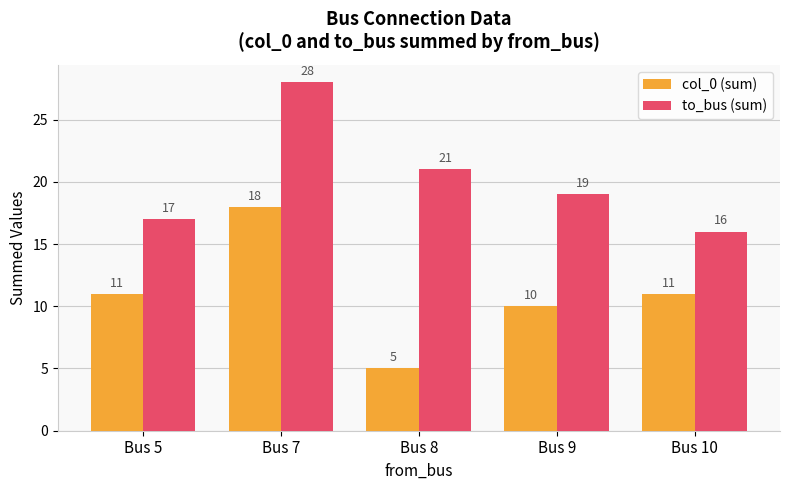

What is the difference between the second highest and minimum values in the to_bus (sum) series?

5